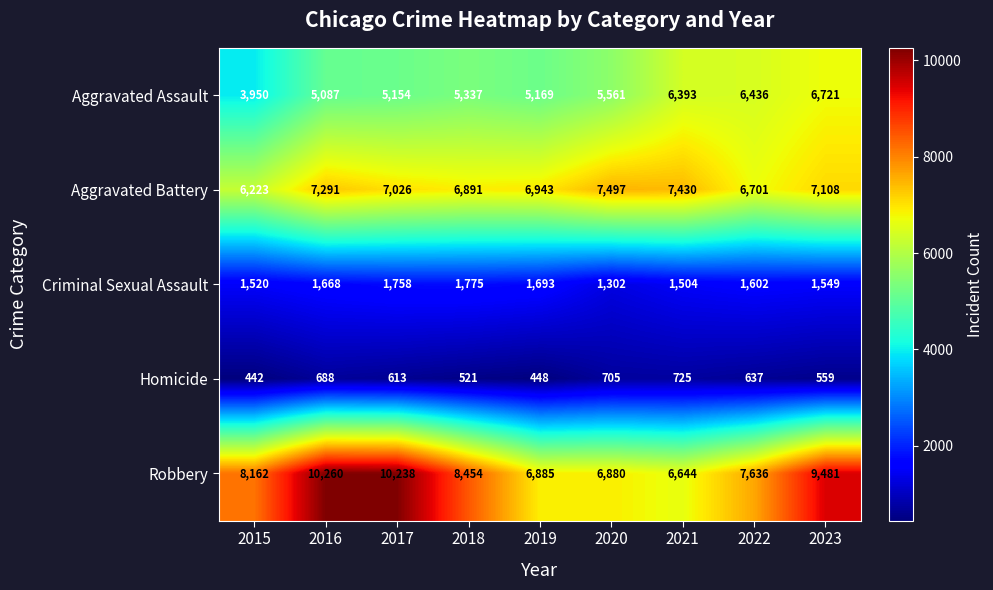

Where is Aggravated Assault nearest to the value 5335?

2018